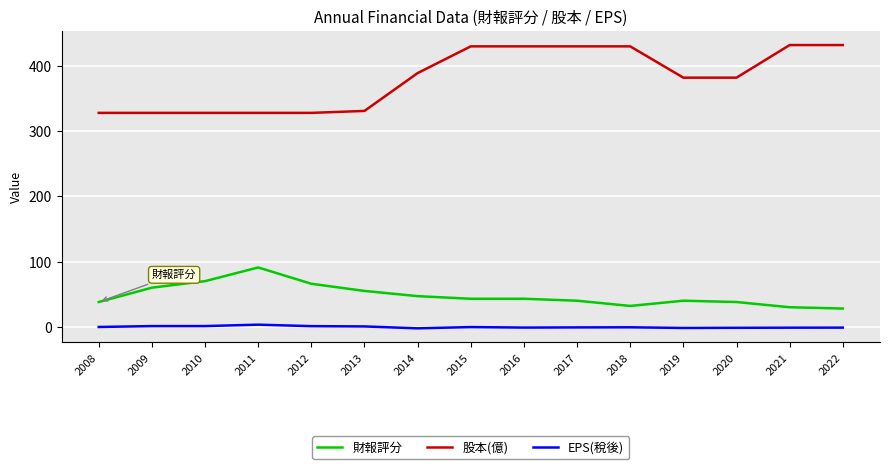

What is the sum of the 股本(億) values at 2010 and 2008?

656.0